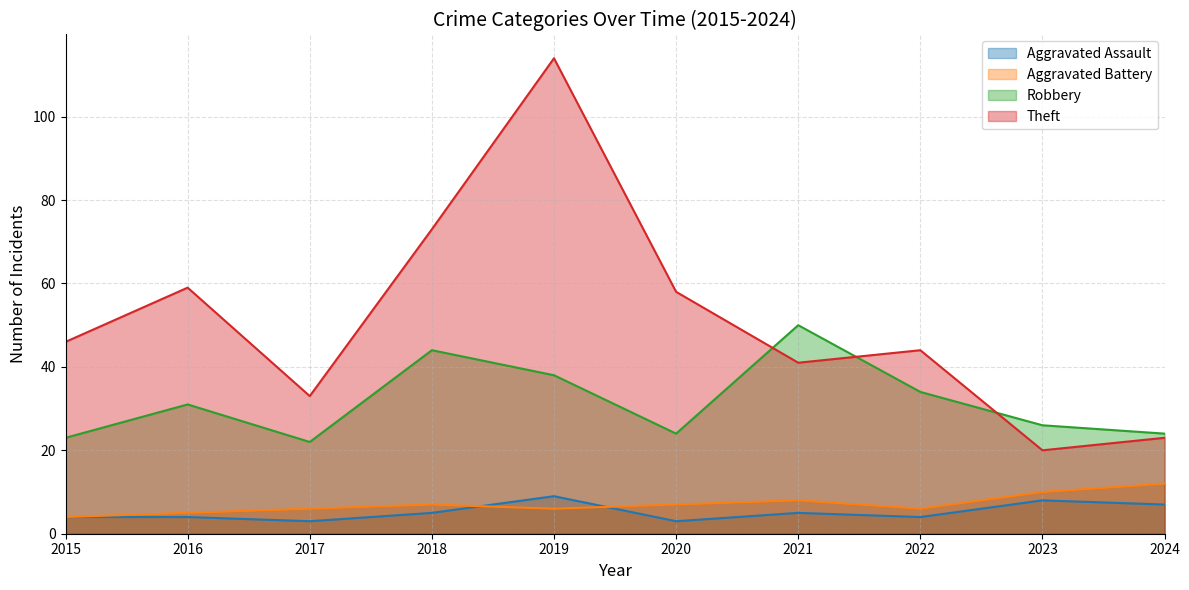

Reading left to right, extract all data points from this chart.

Aggravated Assault: 2015=4	2016=4	2017=3	2018=5	2019=9	2020=3	2021=5	2022=4	2023=8	2024=7
Aggravated Battery: 2015=4	2016=5	2017=6	2018=7	2019=6	2020=7	2021=8	2022=6	2023=10	2024=12
Robbery: 2015=23	2016=31	2017=22	2018=44	2019=38	2020=24	2021=50	2022=34	2023=26	2024=24
Theft: 2015=46	2016=59	2017=33	2018=73	2019=114	2020=58	2021=41	2022=44	2023=20	2024=23